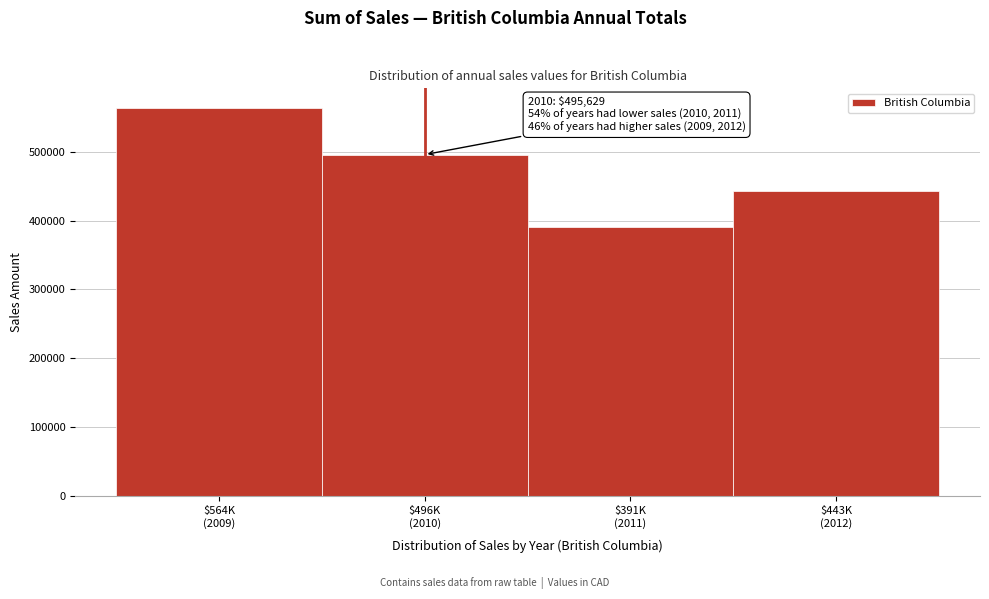

Reading left to right, extract all data points from this chart.

563596.2	495629.0	390621.8	442910.8